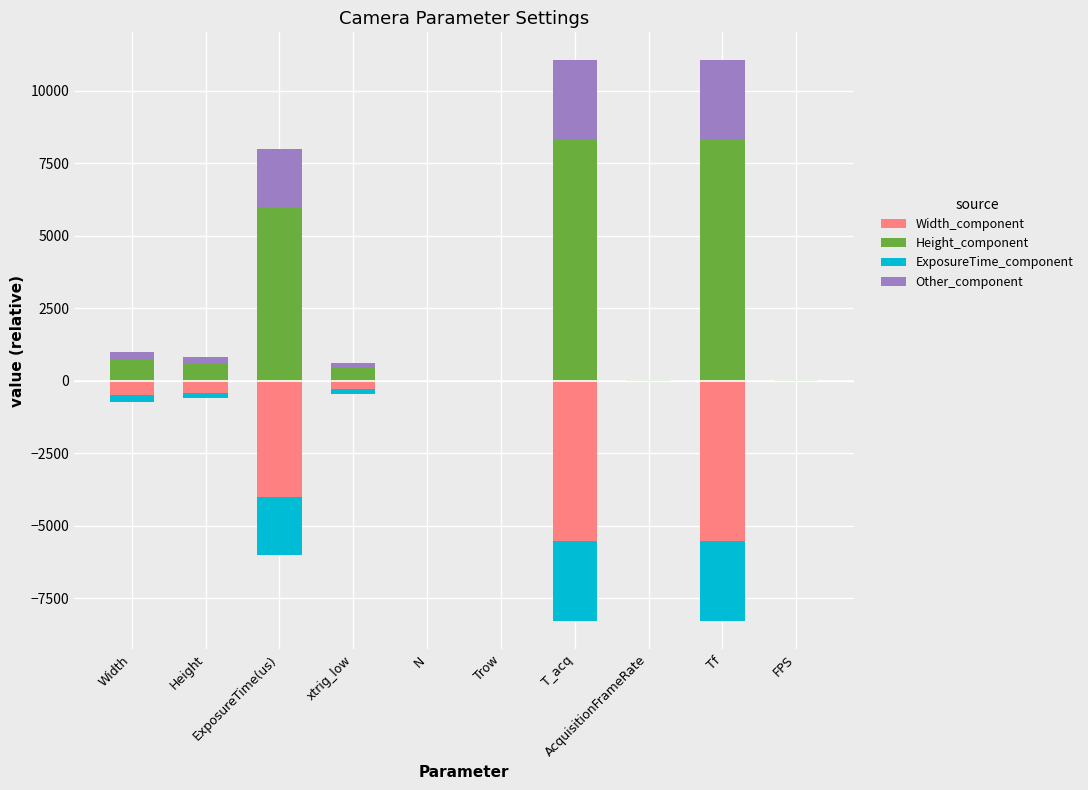

Does the chart contain stacked bars?

No